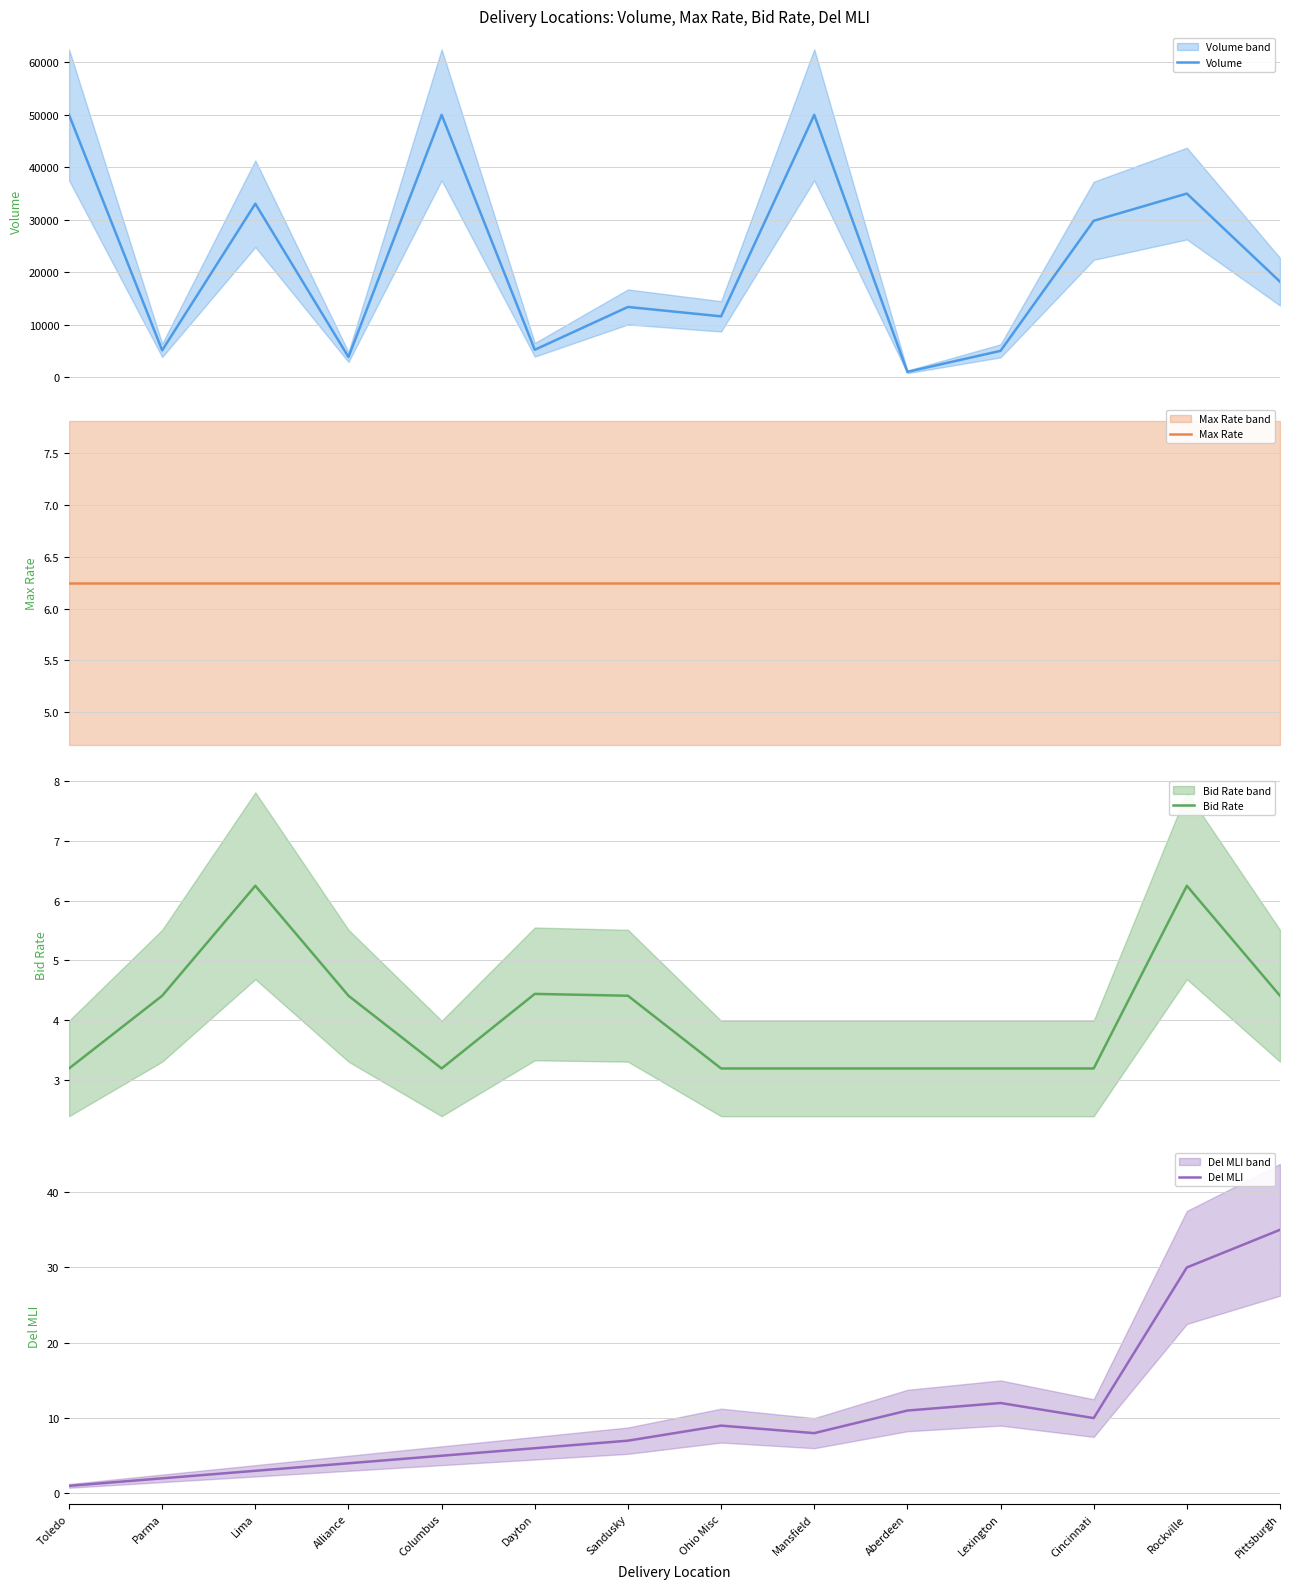

At which label does Del MLI reach its minimum?

Toledo